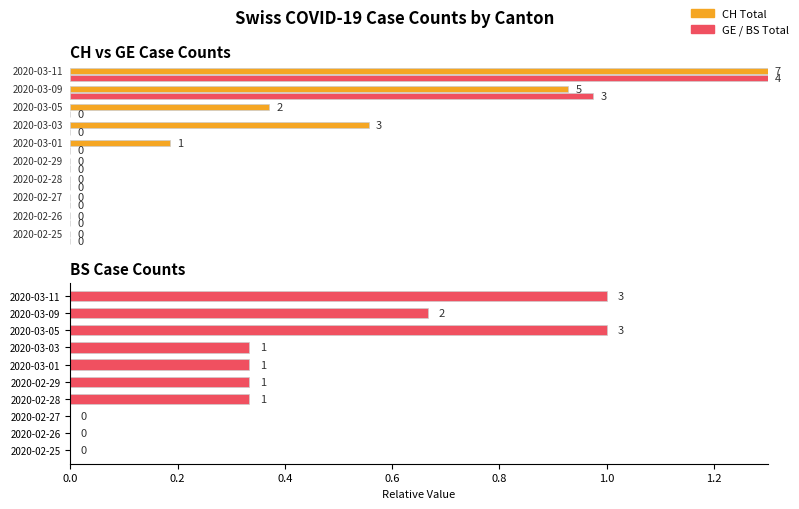

What is the average value?

0.4